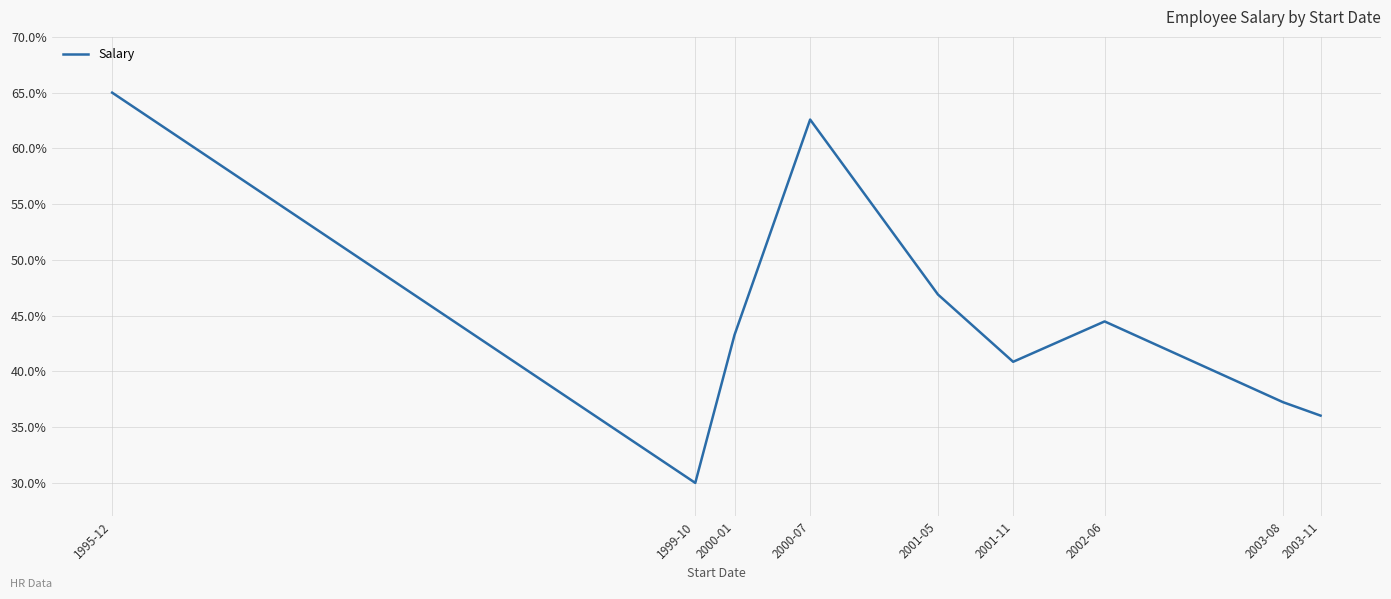

The chart shows a value of 37.2 at 2003-08. True or false?

True